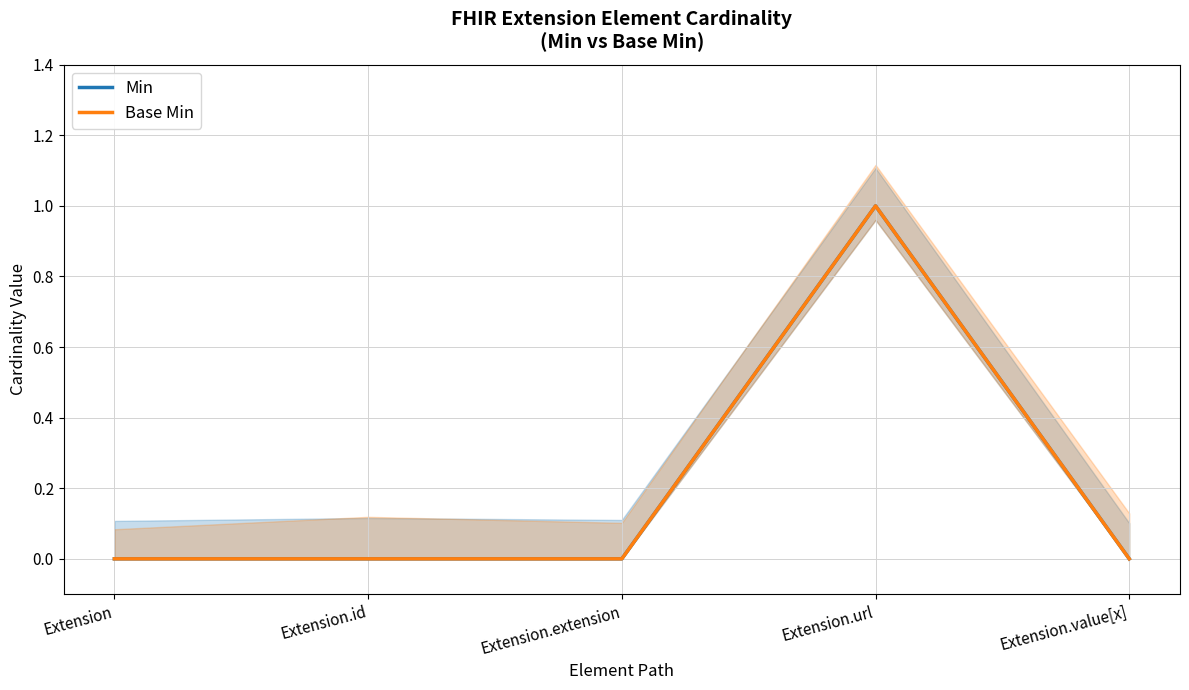

What is the sum of all Min values?

1